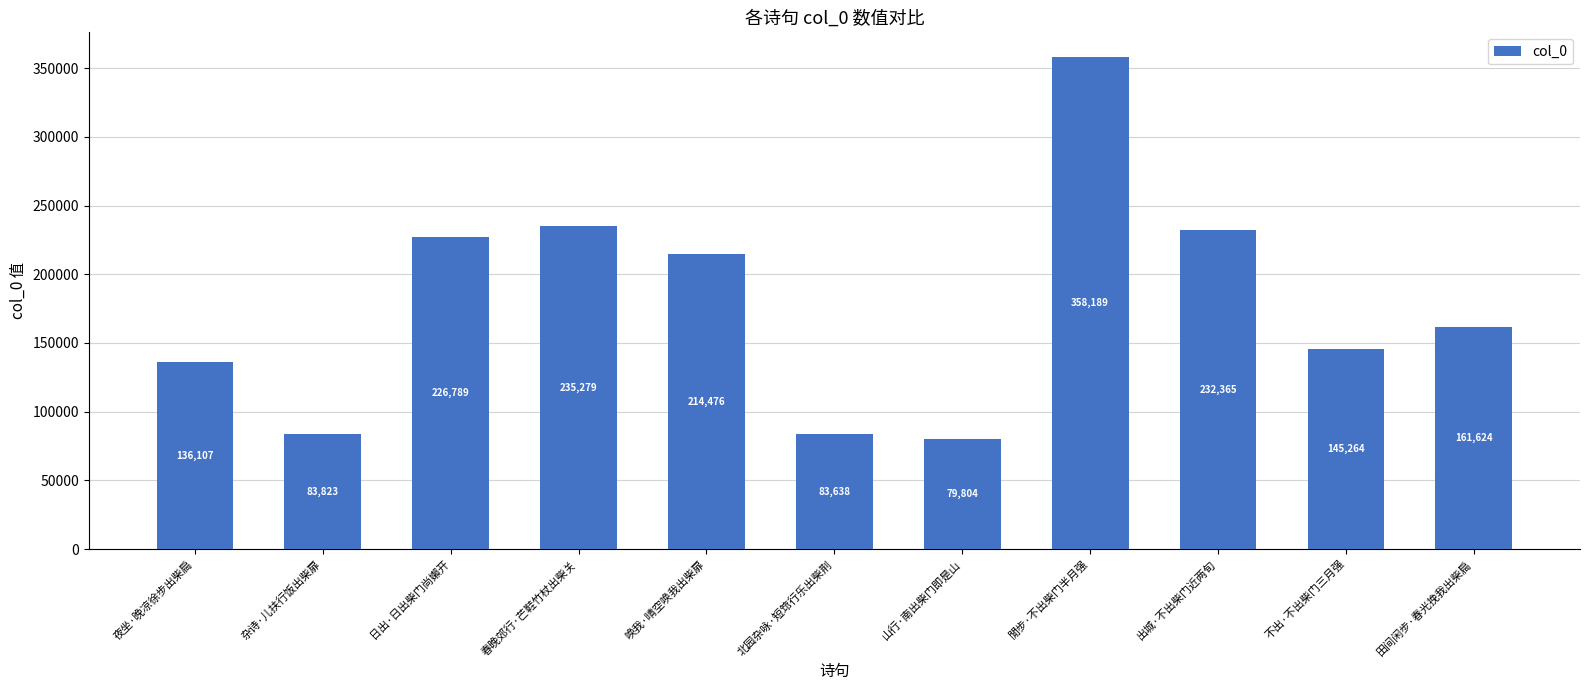

Between 田间闲步·春光挽我出柴扃 and 山行·南出柴门即是山, which is larger?

田间闲步·春光挽我出柴扃